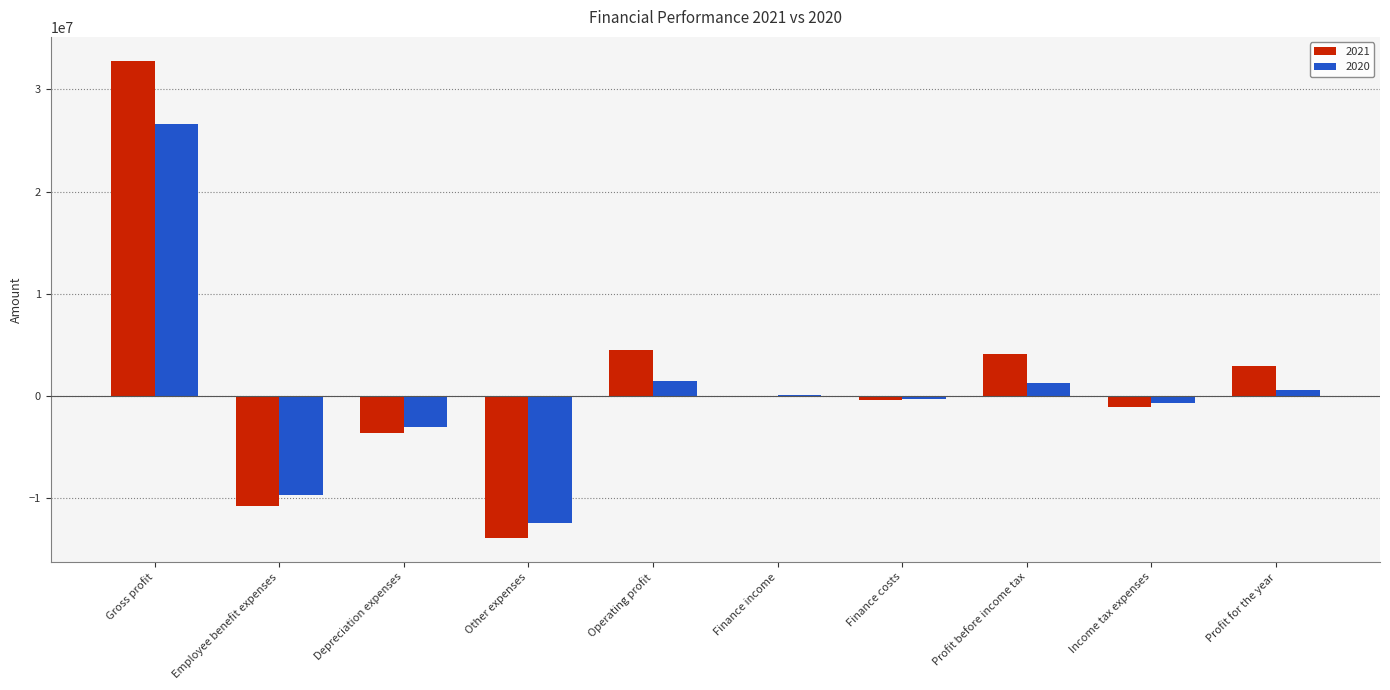

How many groups of bars are there?

10